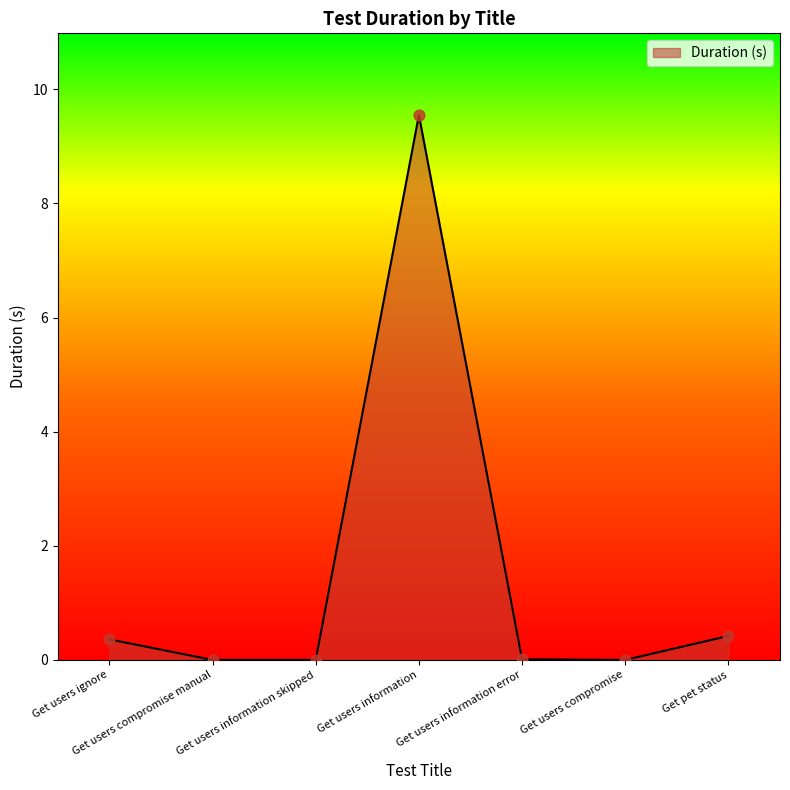

What is the change in value from Get users compromise manual to Get pet status?

+0.4